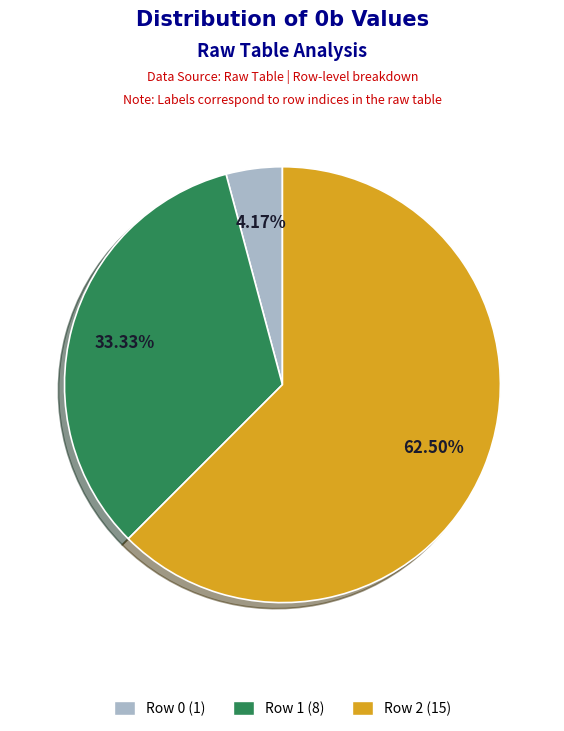

Count the number of slices in the pie.

3